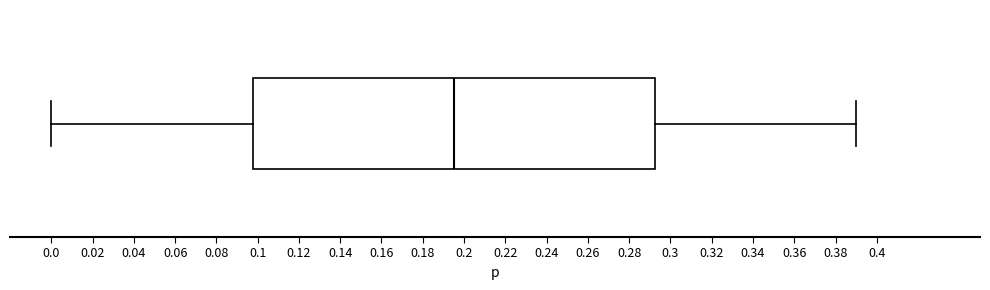

Where does the median line of the box sit on the x-axis? The values are not printed on the chart, so give them approximately, as read against the axis.

0.196